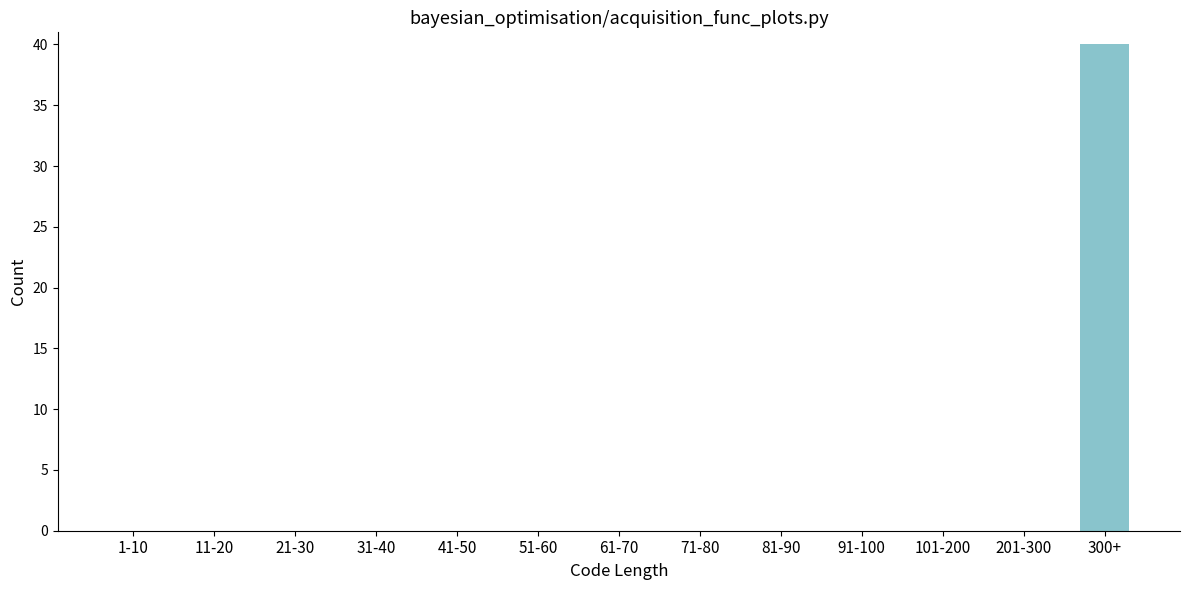

Reading left to right, extract all data points from this chart.

1-10=0	11-20=0	21-30=0	31-40=0	41-50=0	51-60=0	61-70=0	71-80=0	81-90=0	91-100=0	101-200=0	201-300=0	300+=40